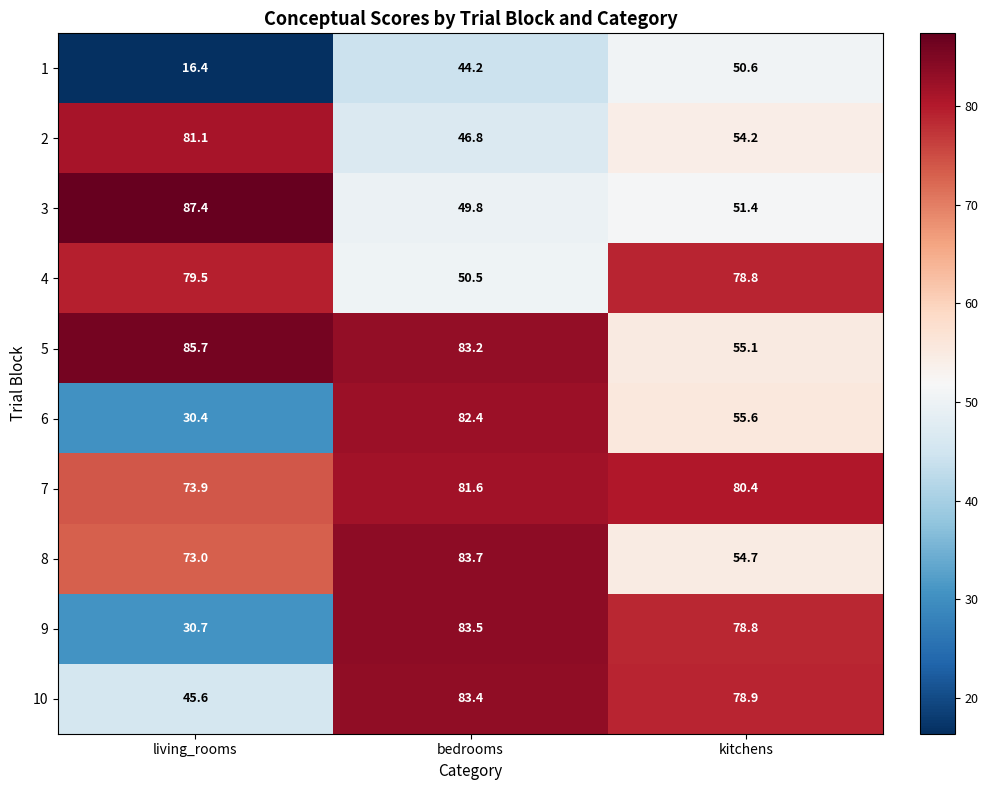

How many categories are shown in the chart?

3